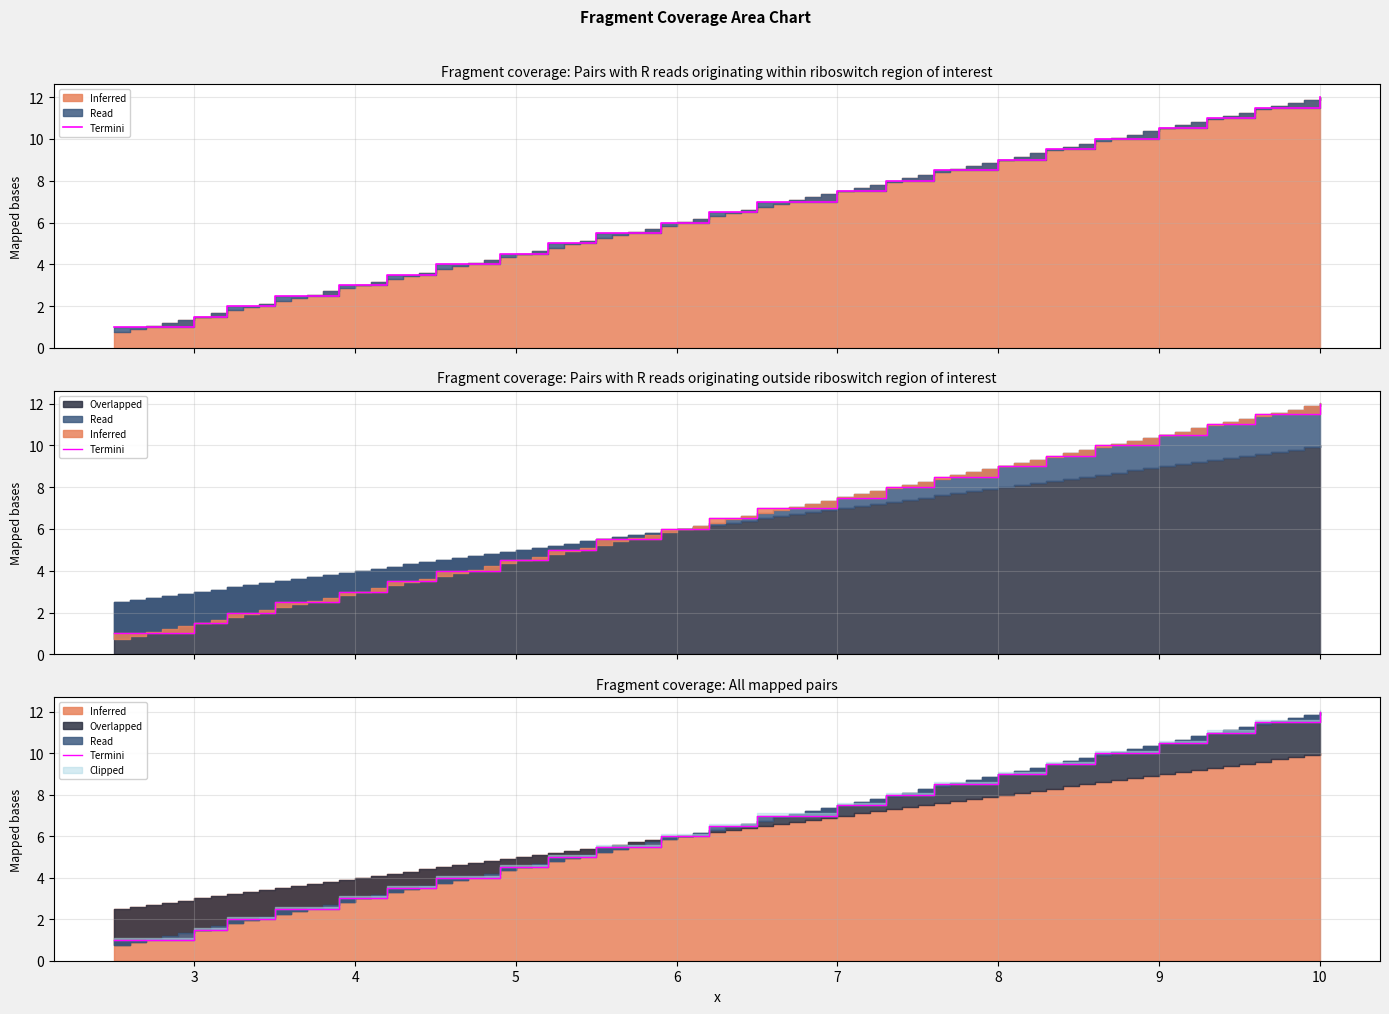

Rank the categories by nova (step) value from highest to lowest.

37, 34, 35, 36, 30, 31, 32, 33, 27, 28, 29, 24, 25, 26, 20, 21, 22, 23, 17, 18, 19, 14, 15, 16, 10, 11, 12, 13, 7, 8, 9, 5, 6, 0, 1, 2, 3, 4